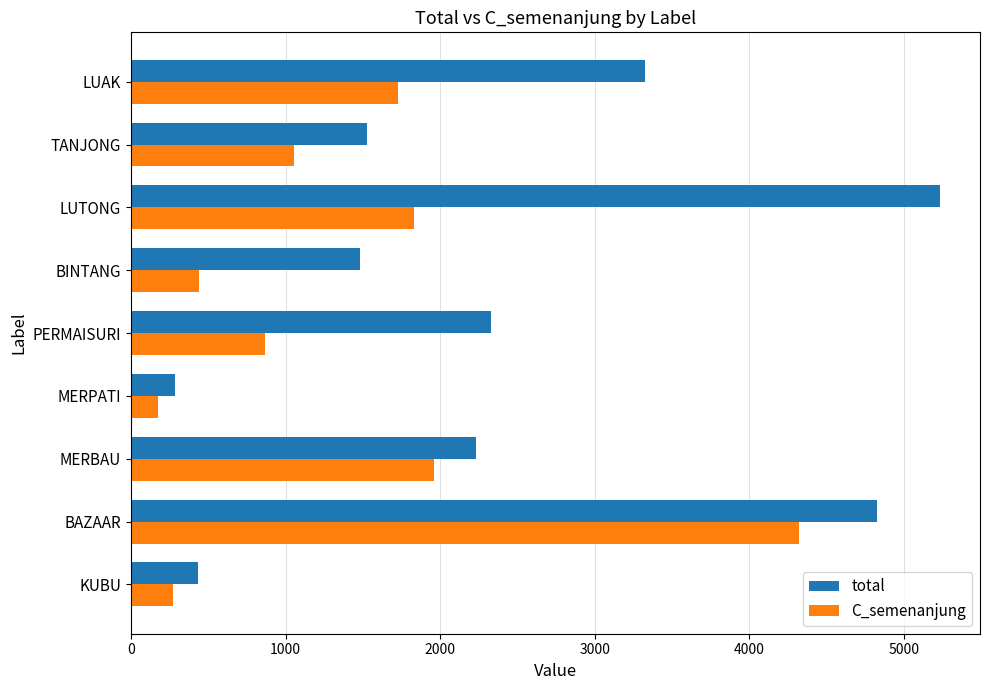

Which series has the largest range (max minus min)?

total